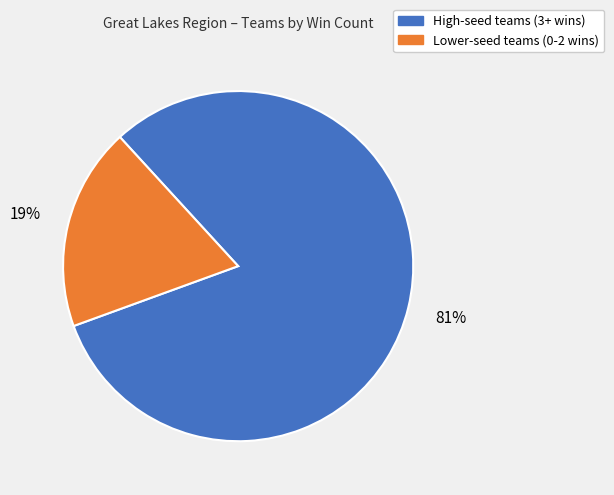

How many segments does this pie chart have?

2